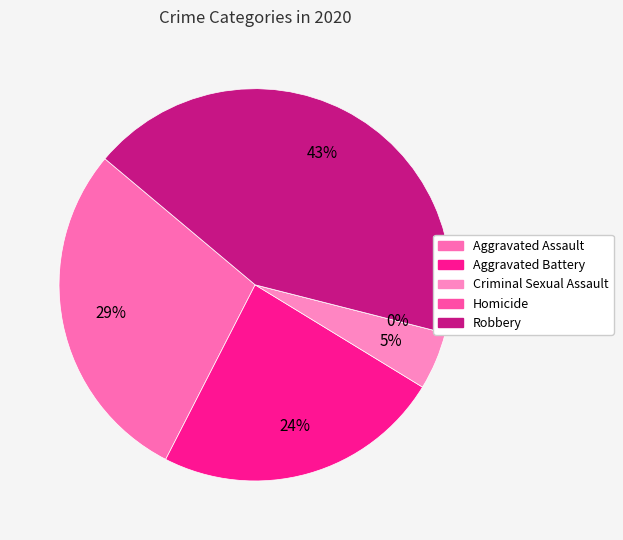

Which has a higher value, Aggravated Assault or Aggravated Battery?

Aggravated Assault